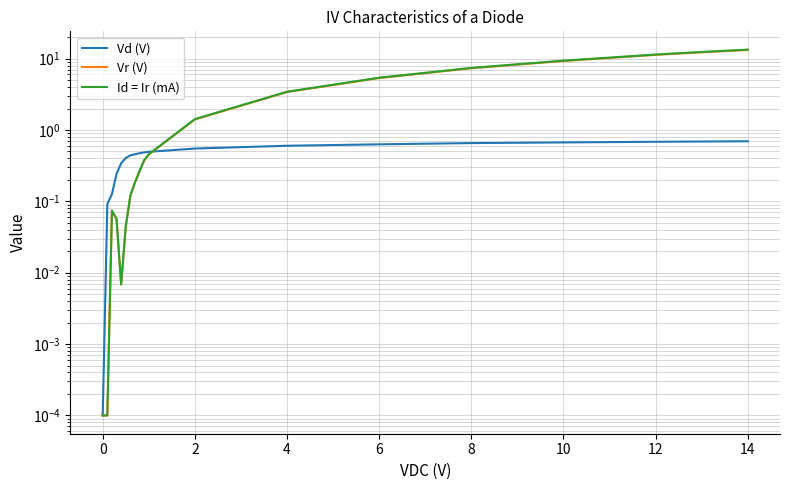

True or false: Vd (V) has a value of 0.7 at 8.

True